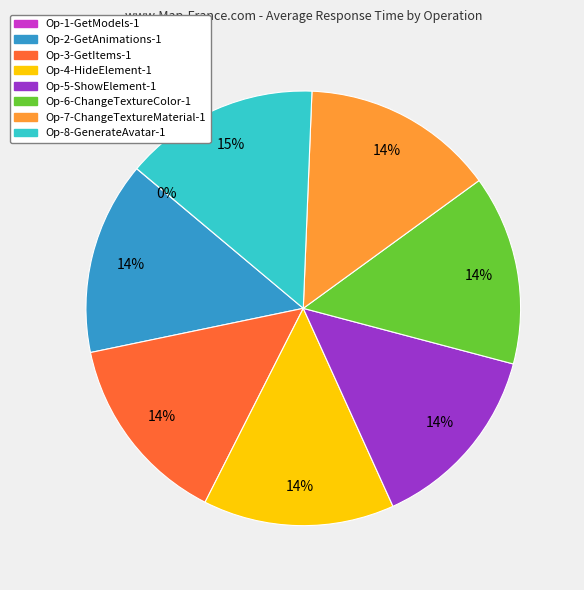

To the nearest percent, what is the difference between the largest and smallest slice percentages?

15%